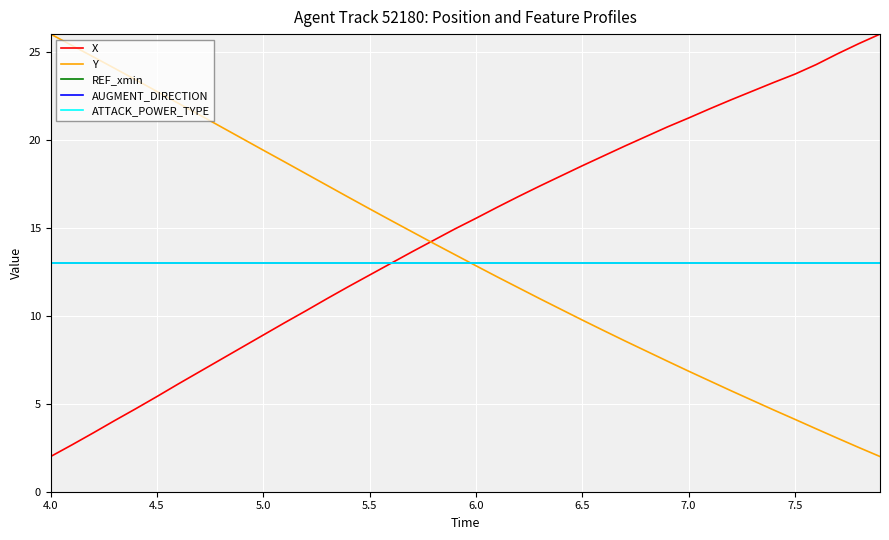

Reading right to left, what are all the values shown in this chart?

X: 26.0	25.5	24.9	24.3	23.7	23.3	22.8	22.3	21.8	21.2	20.7	20.2	19.6	19.1	18.5	17.9	17.4	16.8	16.2	15.5	14.9	14.3	13.6	13.0	12.3	11.7	11.0	10.3	9.6	8.9	8.2	7.5	6.8	6.1	5.4	4.7	4.0	3.3	2.7	2.0
Y: 2.0	2.5	3.0	3.6	4.1	4.6	5.2	5.7	6.3	6.8	7.4	8.0	8.6	9.2	9.8	10.4	11.0	11.6	12.2	12.8	13.5	14.1	14.8	15.4	16.1	16.7	17.4	18.1	18.7	19.4	20.1	20.7	21.4	22.1	22.7	23.4	24.1	24.7	25.4	26.0
REF_xmin: 13.0	13.0	13.0	13.0	13.0	13.0	13.0	13.0	13.0	13.0	13.0	13.0	13.0	13.0	13.0	13.0	13.0	13.0	13.0	13.0	13.0	13.0	13.0	13.0	13.0	13.0	13.0	13.0	13.0	13.0	13.0	13.0	13.0	13.0	13.0	13.0	13.0	13.0	13.0	13.0
AUGMENT_DIRECTION: 13.0	13.0	13.0	13.0	13.0	13.0	13.0	13.0	13.0	13.0	13.0	13.0	13.0	13.0	13.0	13.0	13.0	13.0	13.0	13.0	13.0	13.0	13.0	13.0	13.0	13.0	13.0	13.0	13.0	13.0	13.0	13.0	13.0	13.0	13.0	13.0	13.0	13.0	13.0	13.0
ATTACK_POWER_TYPE: 13.0	13.0	13.0	13.0	13.0	13.0	13.0	13.0	13.0	13.0	13.0	13.0	13.0	13.0	13.0	13.0	13.0	13.0	13.0	13.0	13.0	13.0	13.0	13.0	13.0	13.0	13.0	13.0	13.0	13.0	13.0	13.0	13.0	13.0	13.0	13.0	13.0	13.0	13.0	13.0